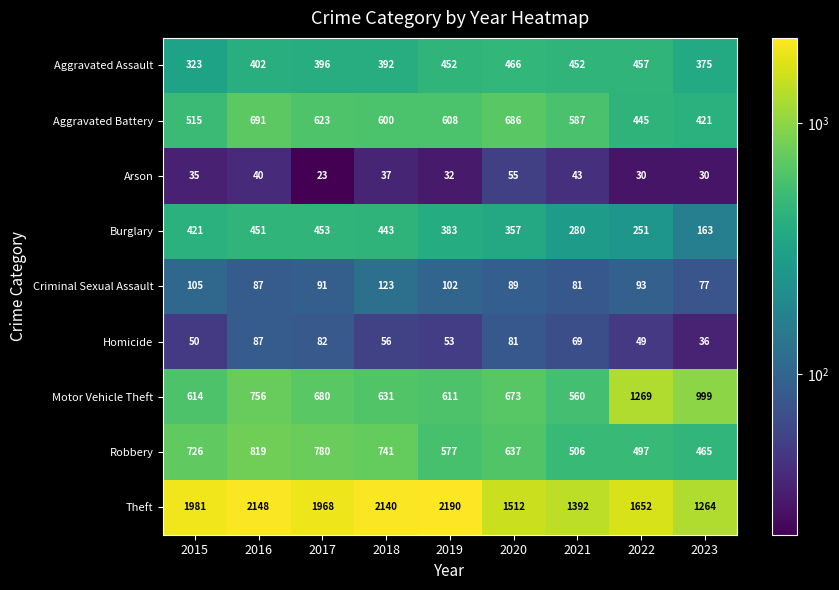

What is the sum of the Arson values at 2020 and 2021?

98